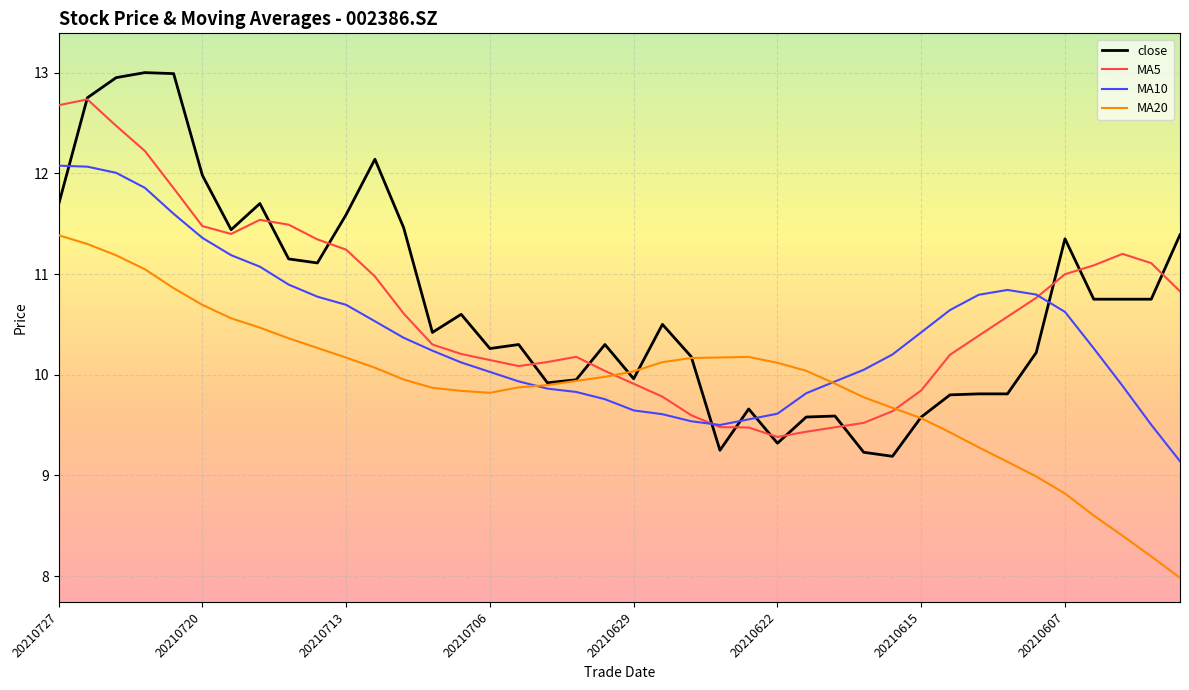

How many values in the MA5 series are below 10?

11